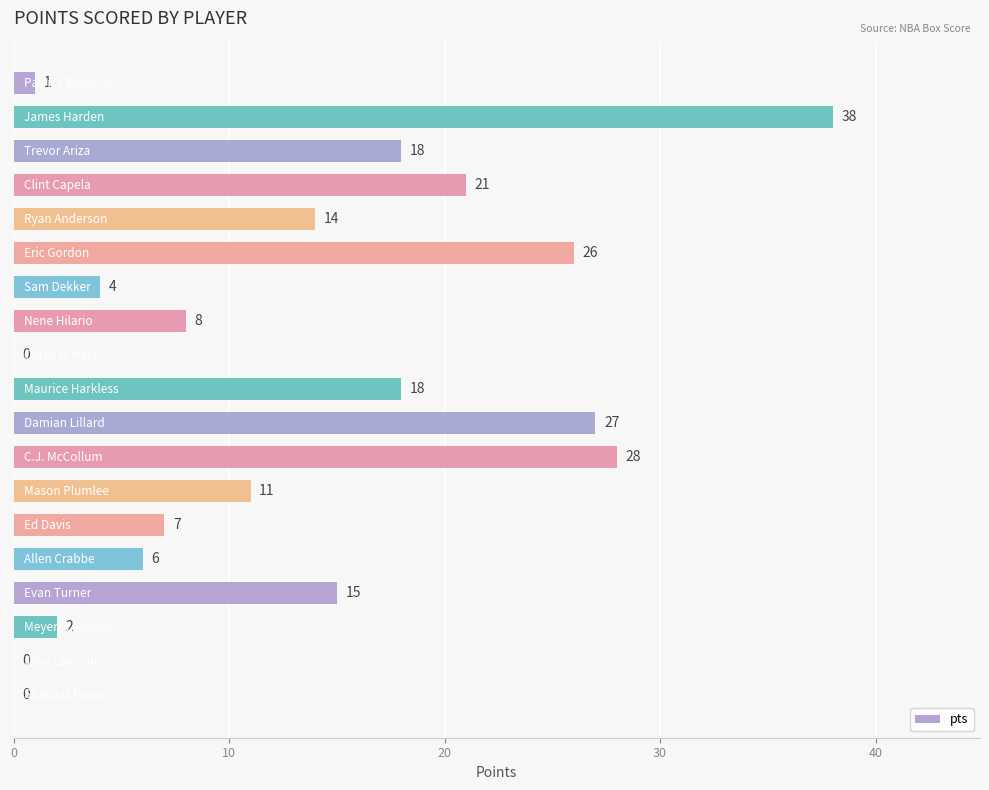

What is the maximum value shown in the chart?

38